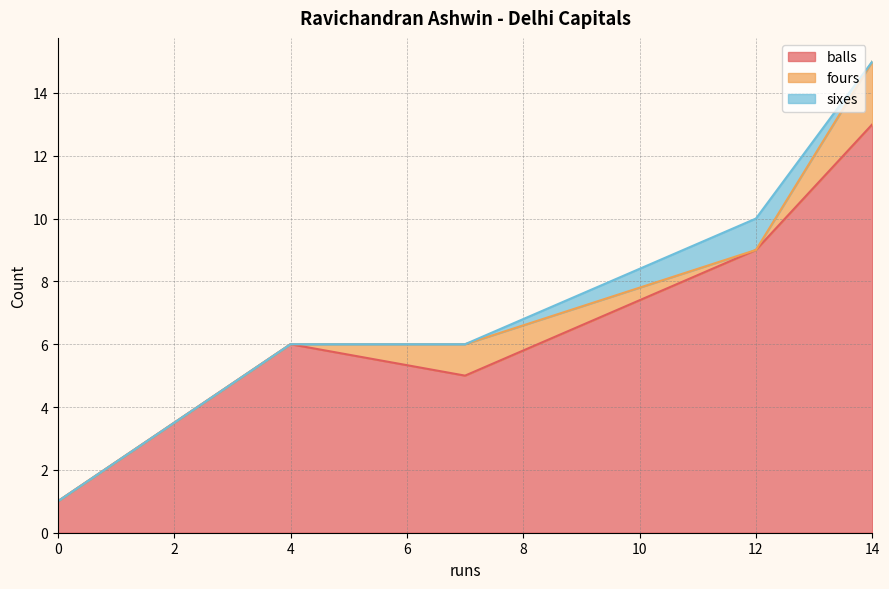

Which category has the highest value across all series?

14